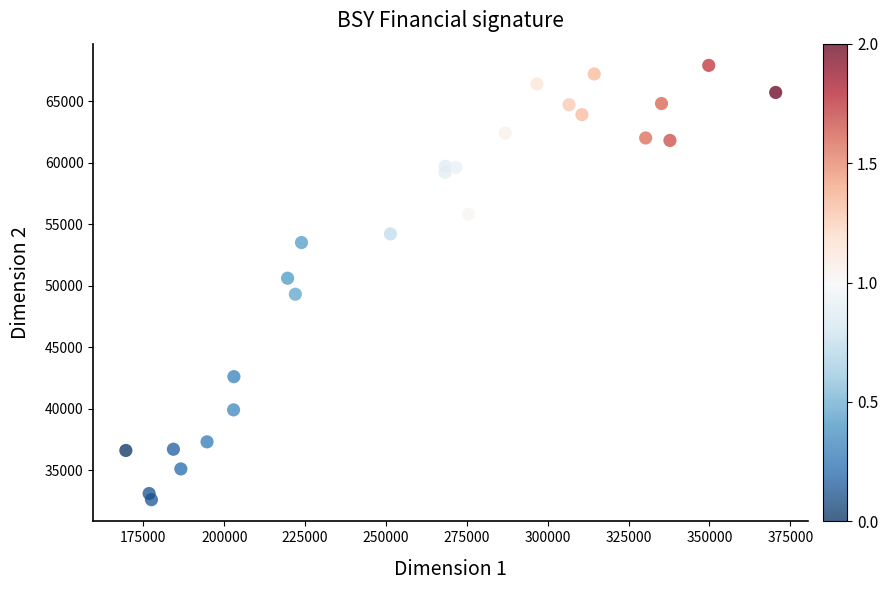

What is the range of X values (max minus min)?

200900